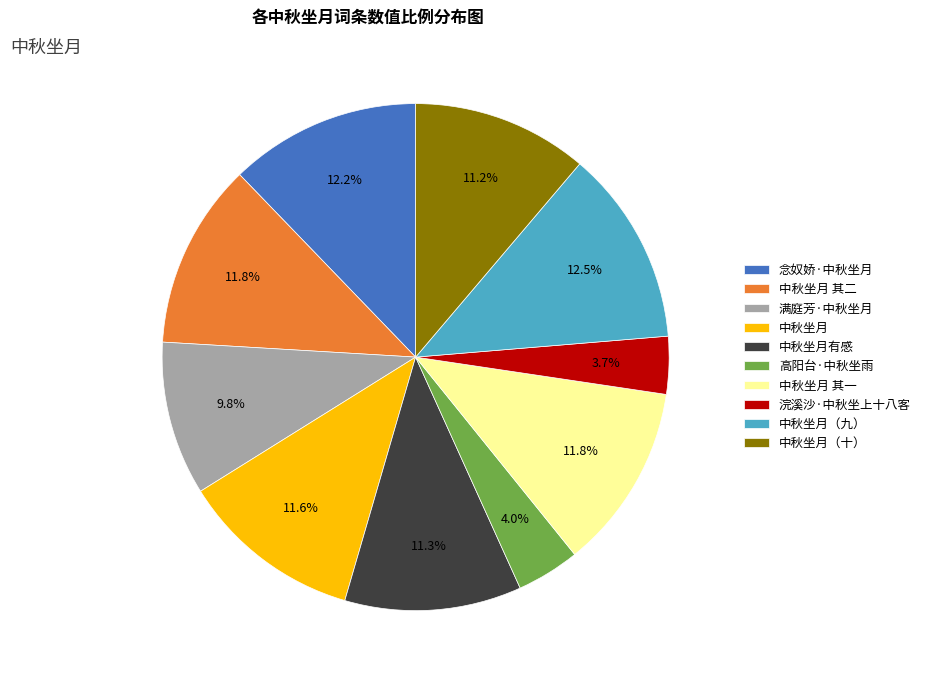

Is it true that 中秋坐月 is 12% of the pie?

True